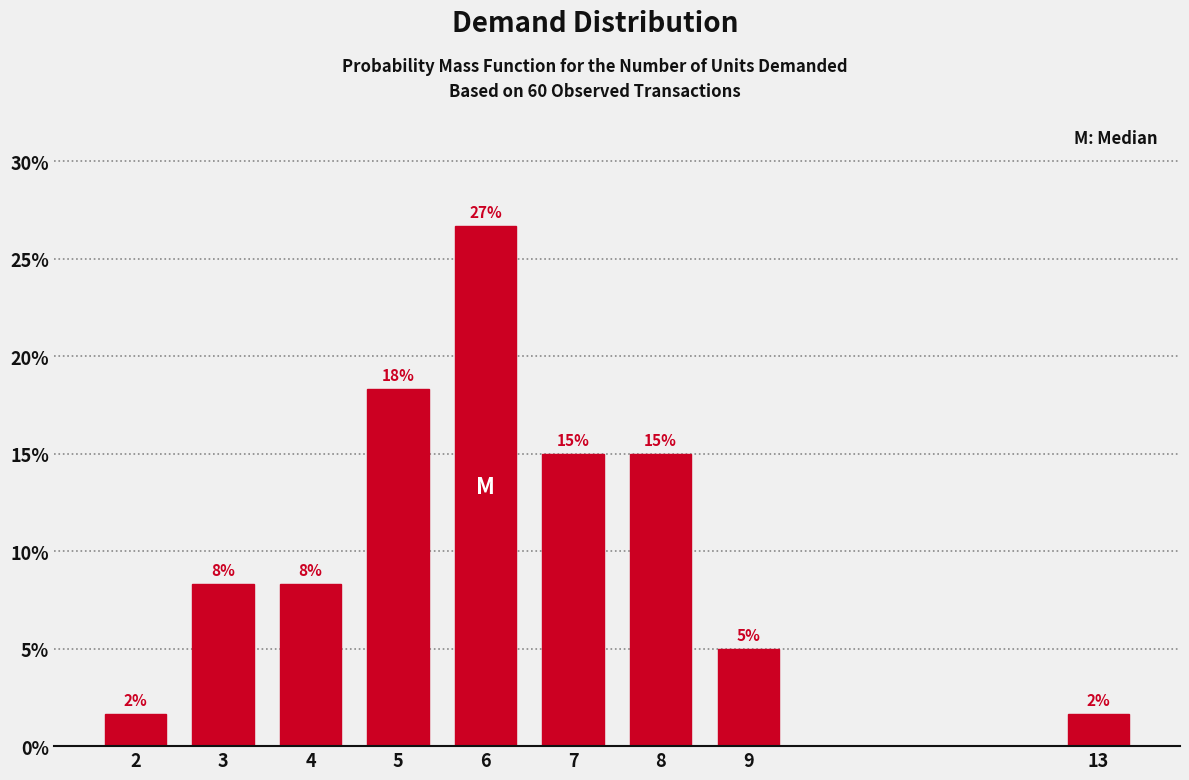

Does the chart contain any negative values?

No